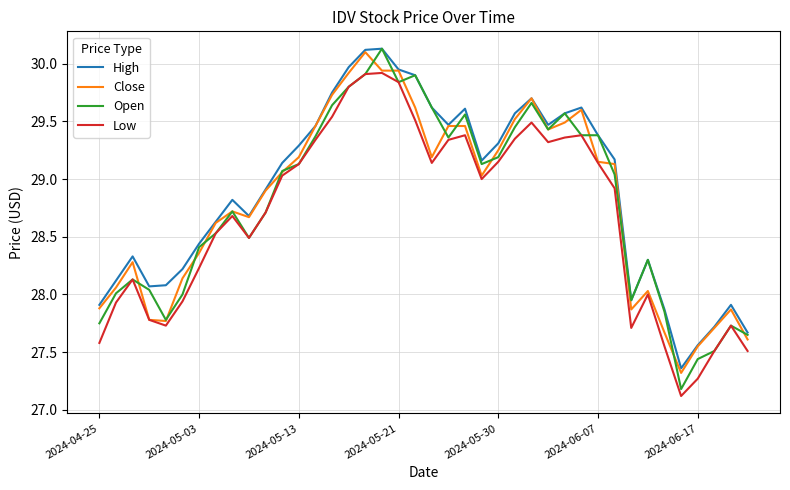

What is the maximum value shown in the chart?

30.1